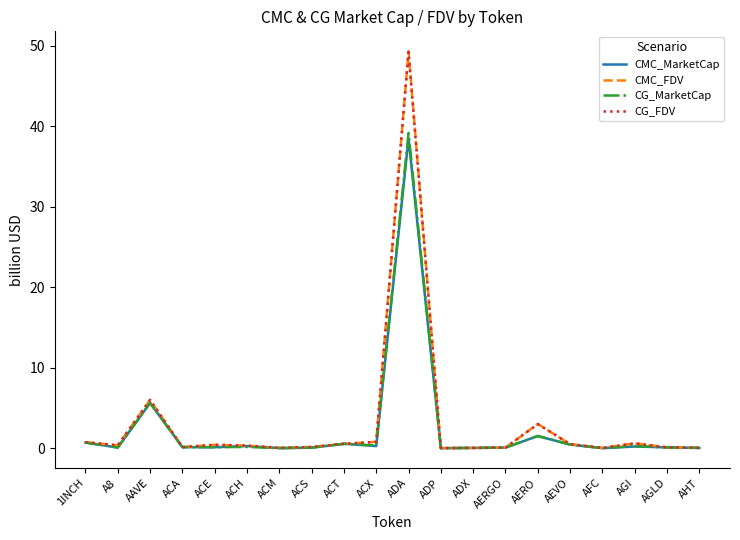

At which category does the chart reach its peak across all series?

ADA